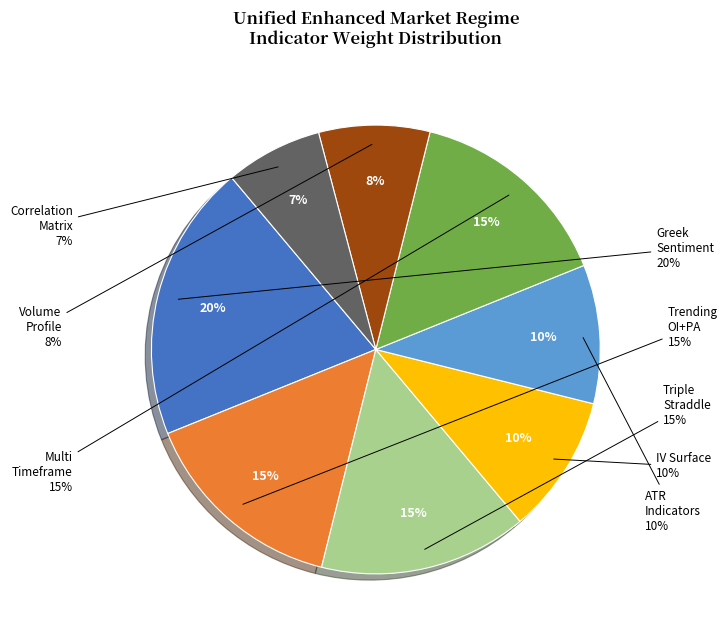

What is the smallest slice in the pie chart?

CorrelationMatrix